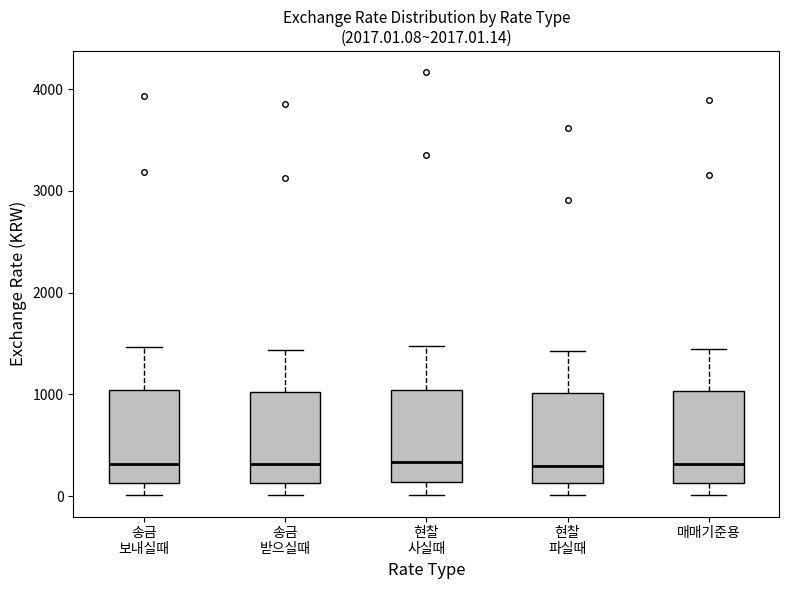

Reading left to right, transcribe this box plot: for each box, give where its median line is, the range the box spans, and where its two whiskers end, as read against the y-axis. The values are not printed on the chart, so give them approximately, as read against the axis.

송금 보내실때: median 300, box 100 to 1000, whiskers 0 to 1500
송금 받으실때: median 300, box 100 to 1000, whiskers 0 to 1400
현찰 사실때: median 300, box 100 to 1000, whiskers 0 to 1500
현찰 파실때: median 300, box 100 to 1000, whiskers 0 to 1400
매매기준용: median 300, box 100 to 1000, whiskers 0 to 1500